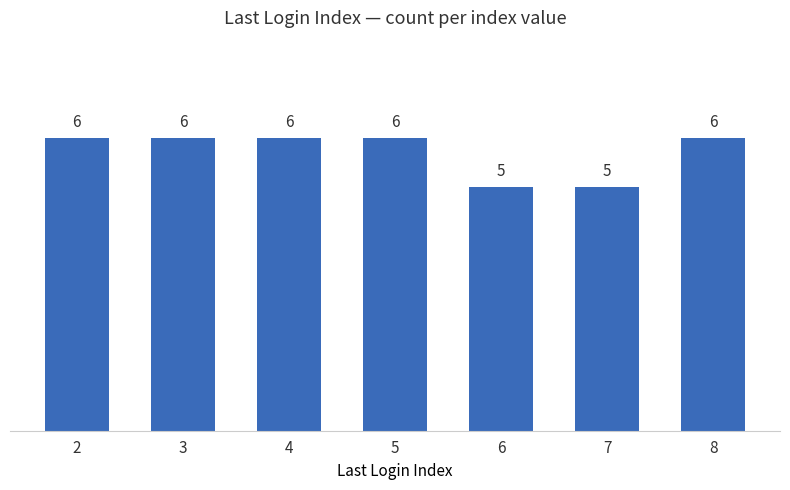

What is the difference between the values at 6 and 8?

1